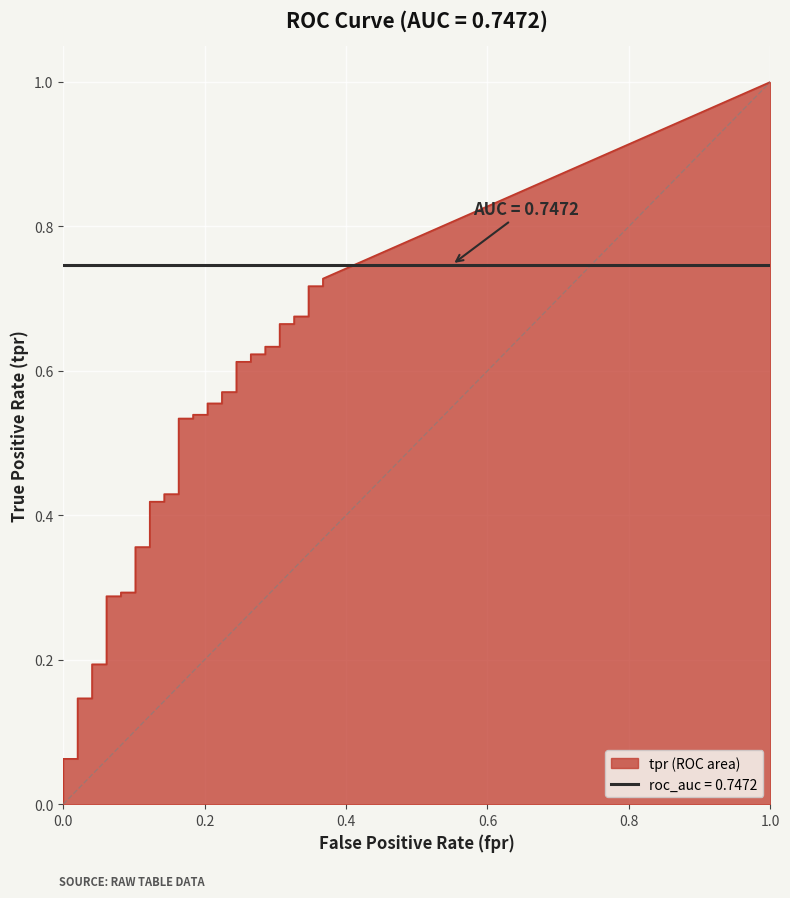

True or false: roc_auc has more than 1 points higher than both neighbors.

False